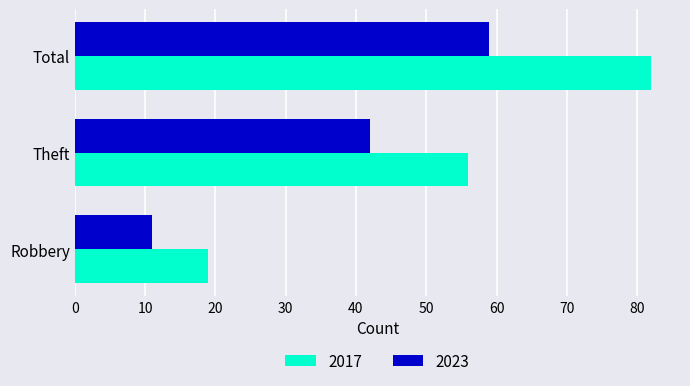

What are all the series names shown in the legend?

2017, 2023